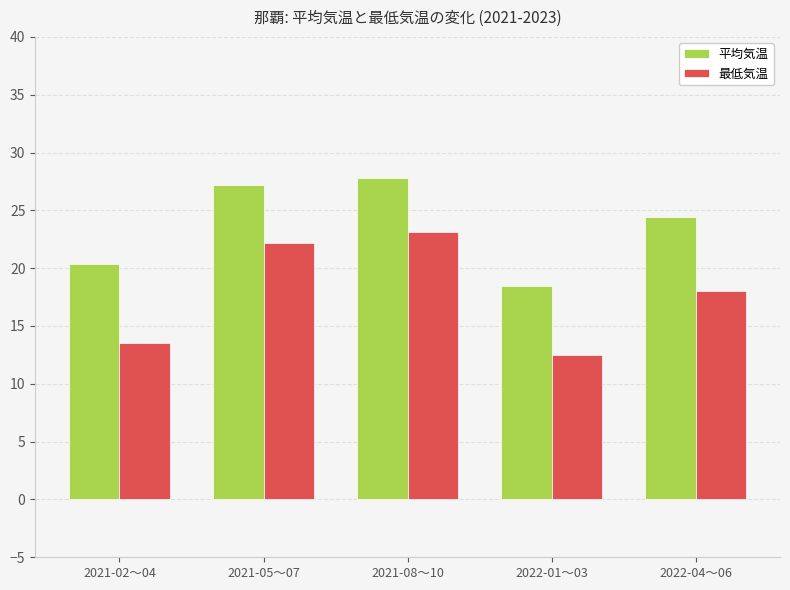

Where does the 最低気温 series first go above 18?

2021-05〜07